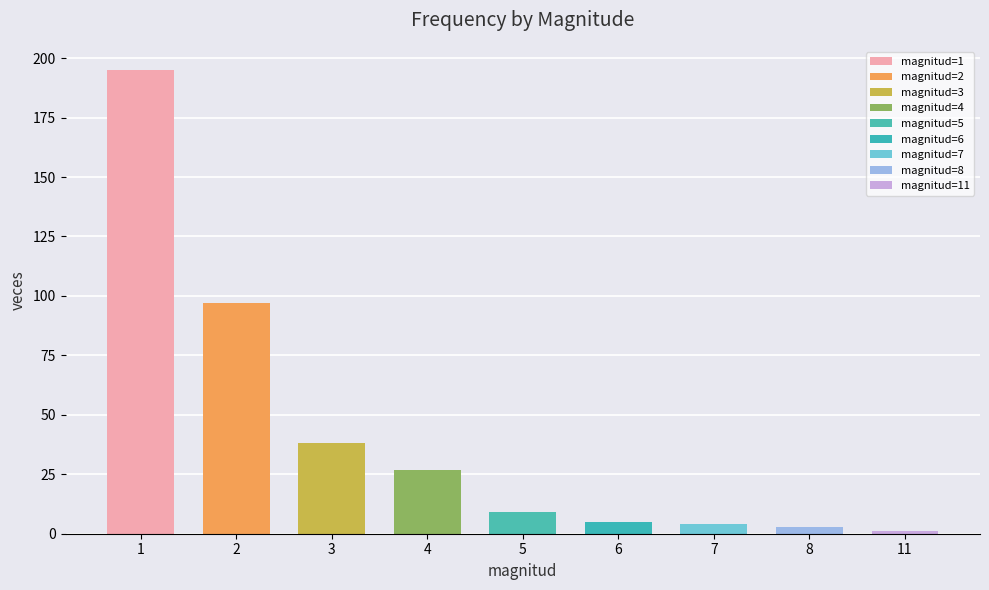

Reading left to right, list all the values displayed in this chart.

1=195	2=97	3=38	4=27	5=9	6=5	7=4	8=3	11=1